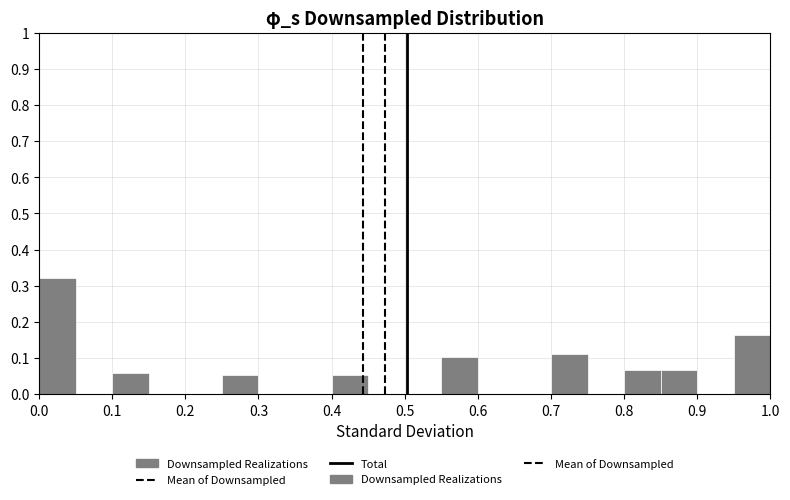

Reading left to right, list every bar in this chart as the range it spans on the x-axis followed by its height. The values are not printed on the chart, so give them approximately, as read against the axis.

0.00 to 0.05: 0.32
0.05 to 0.10: 0
0.10 to 0.15: 0.06
0.15 to 0.20: 0
0.20 to 0.25: 0
0.25 to 0.30: 0.05
0.30 to 0.35: 0
0.35 to 0.40: 0
0.40 to 0.45: 0.05
0.45 to 0.50: 0
0.50 to 0.55: 0
0.55 to 0.60: 0.10
0.60 to 0.65: 0
0.65 to 0.70: 0
0.70 to 0.75: 0.11
0.75 to 0.80: 0
0.80 to 0.85: 0.07
0.85 to 0.90: 0.07
0.90 to 0.95: 0
0.95 to 1.00: 0.16